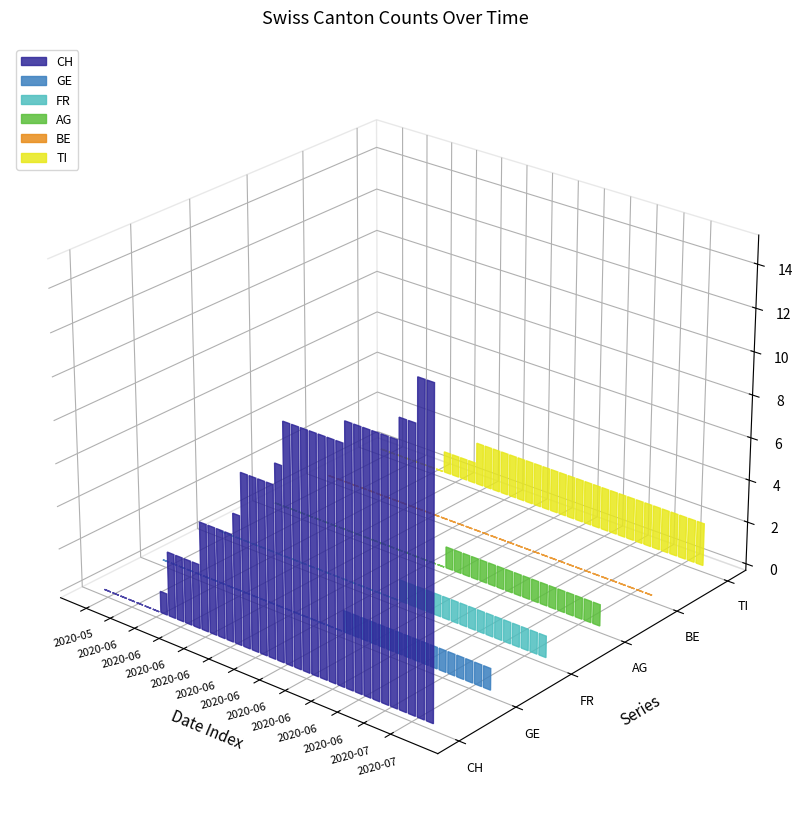

What are all the series names shown in the legend?

CH, GE, FR, AG, BE, TI